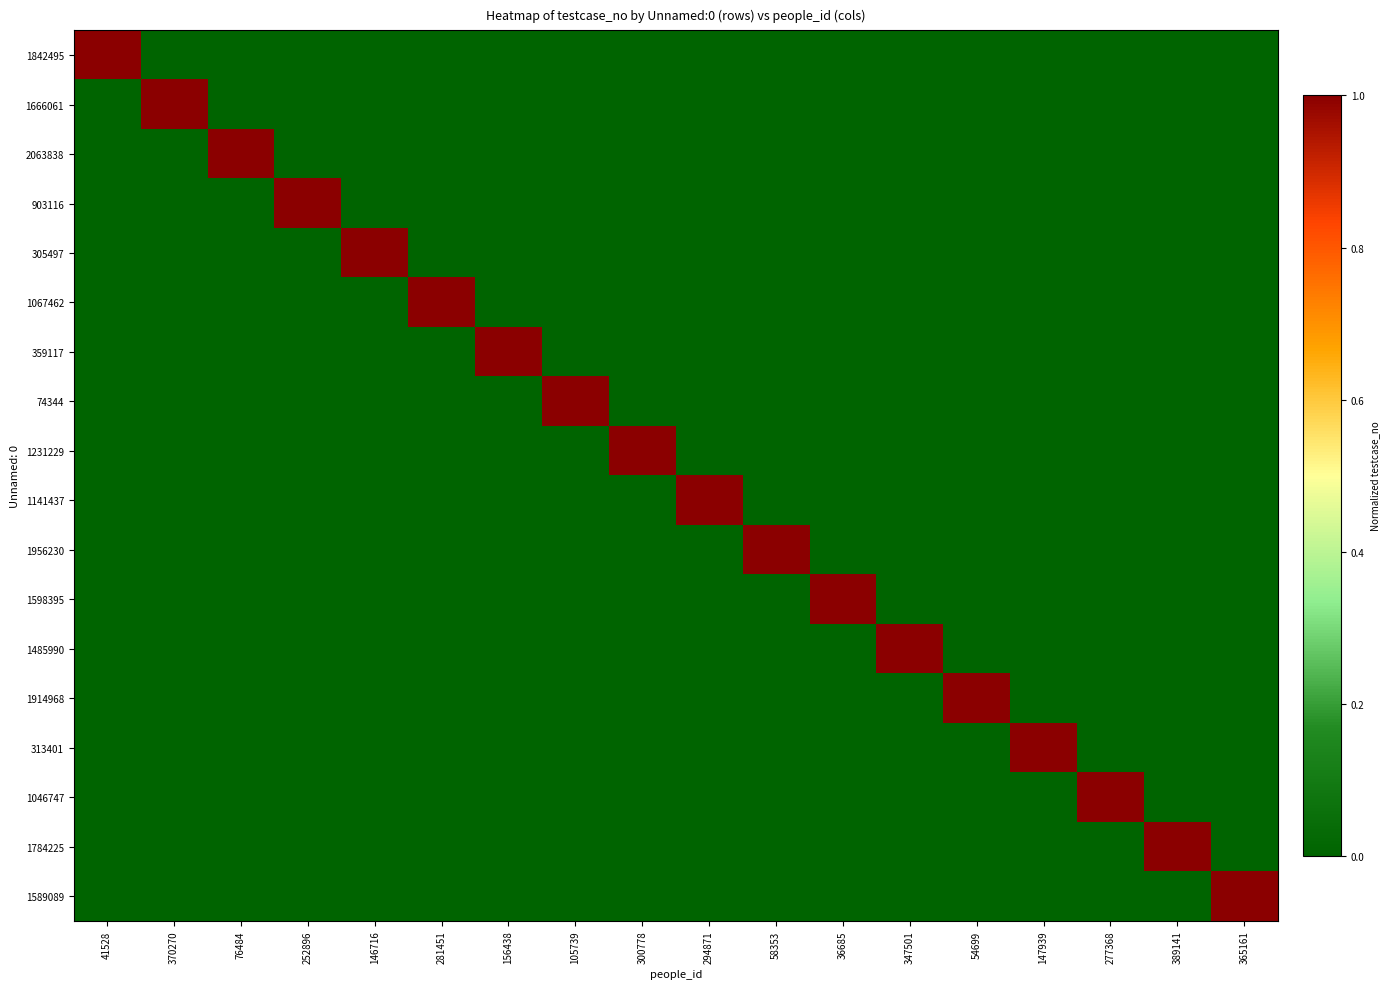

Which has a higher value, 146716 or 76484?

146716